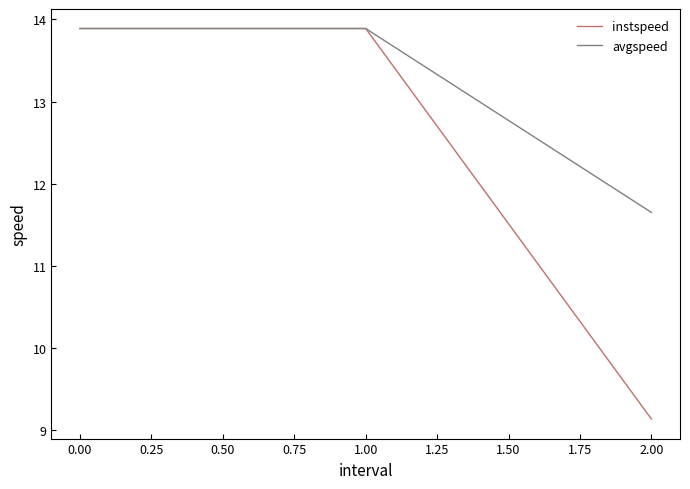

List the series in order of their overall mean, highest first.

avgspeed, instspeed